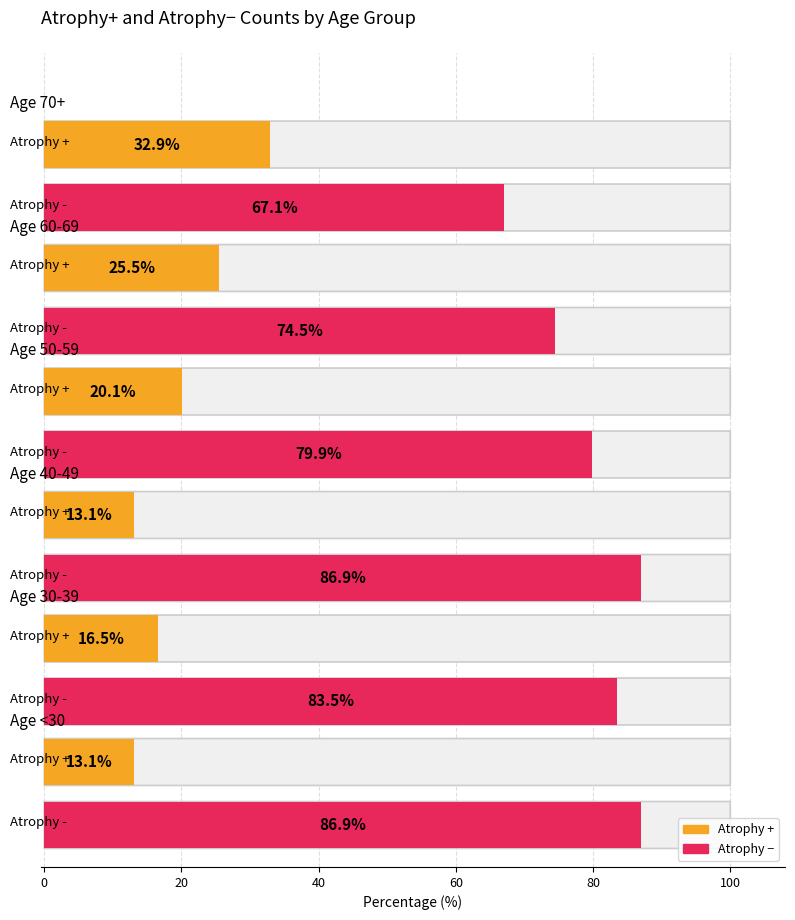

What is the smallest value displayed?

13.1